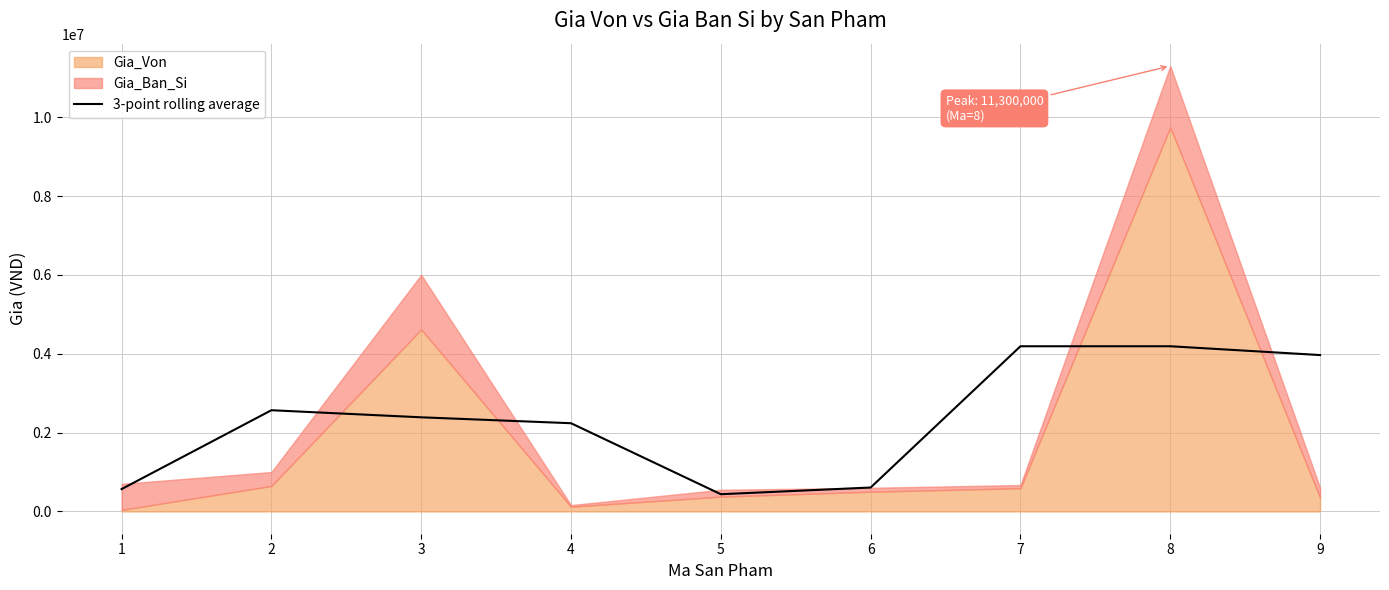

What is the minimum value for 3-point rolling average?

437000.0